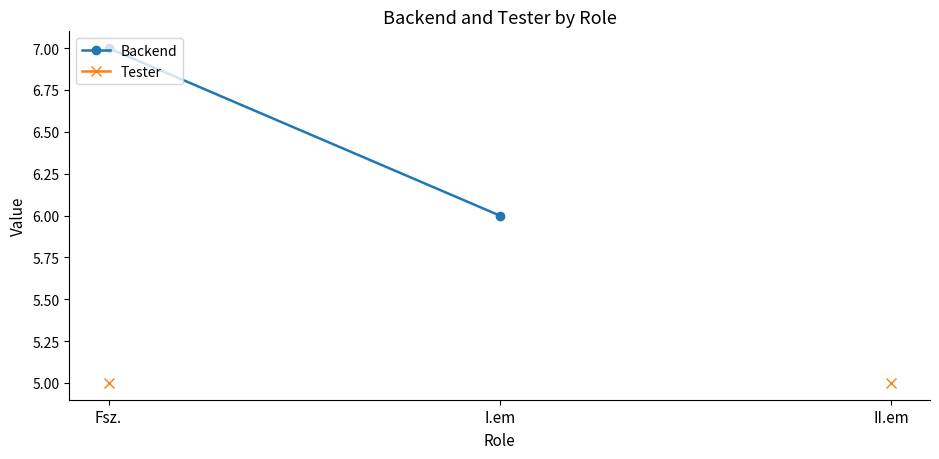

How many categories are shown in the chart?

3